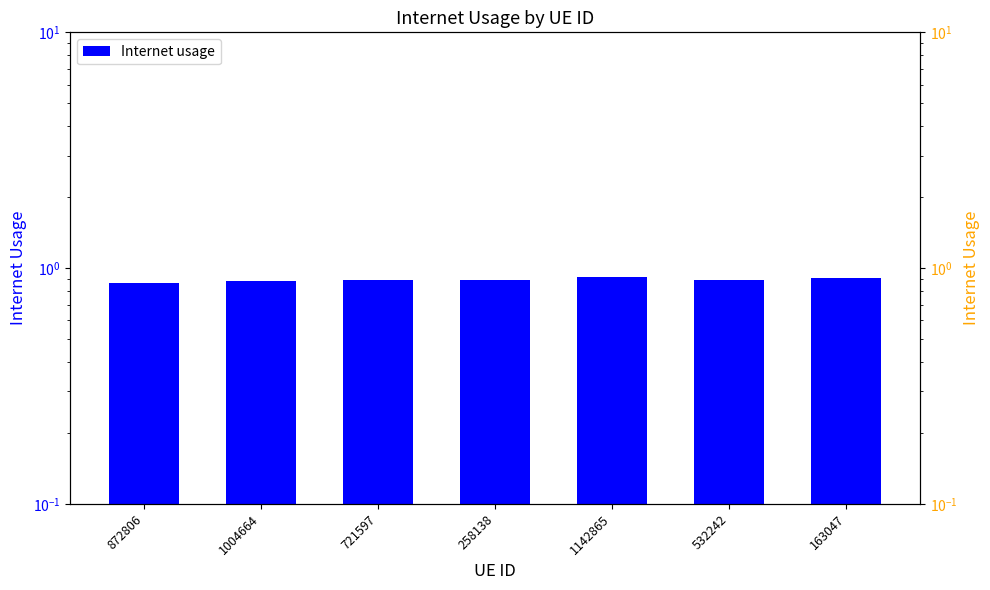

List the labels in order of value, smallest first.

872806, 1004664, 258138, 532242, 721597, 163047, 1142865